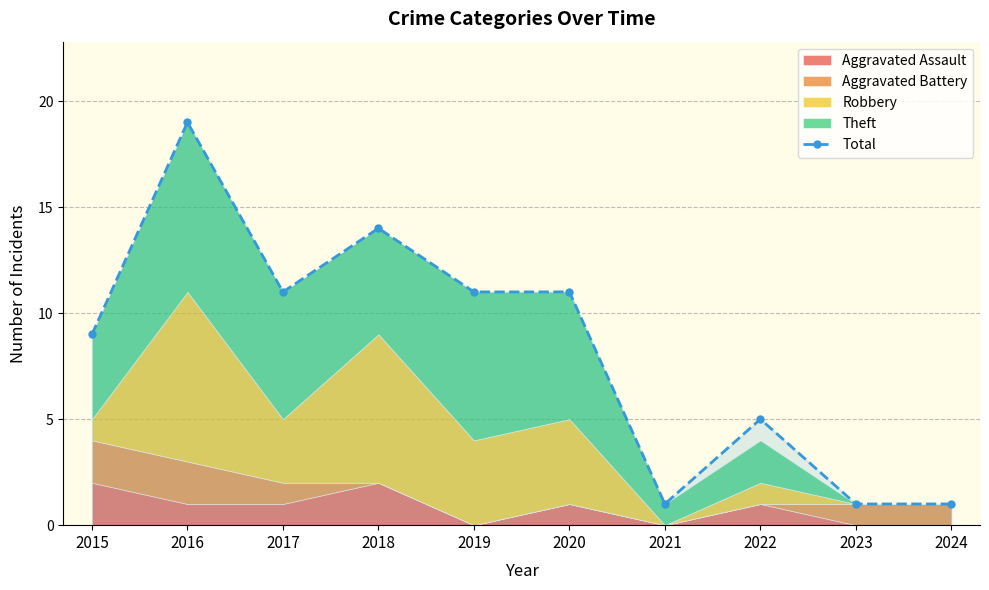

How many points are higher than both their immediate neighbors (excluding endpoints)?

3